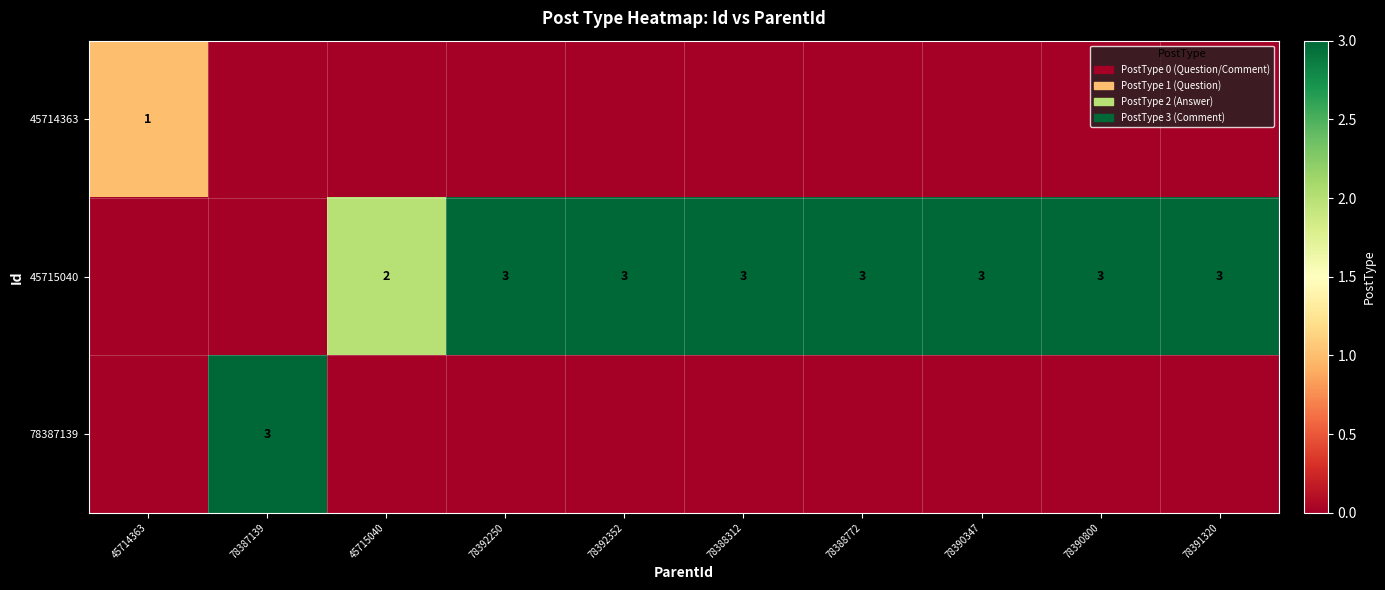

At how many categories does at least one series exceed 0?

10